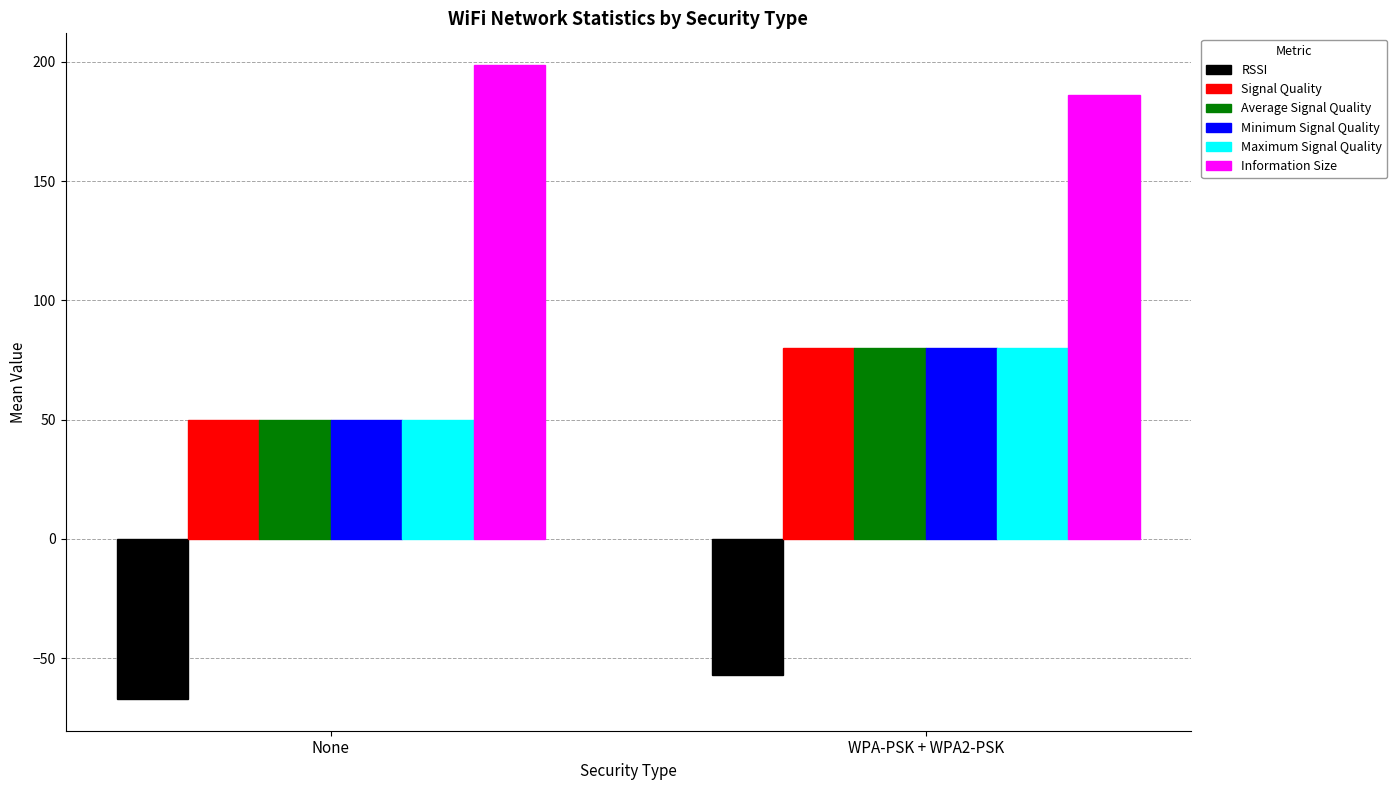

Which series has the largest total across all categories?

Information Size